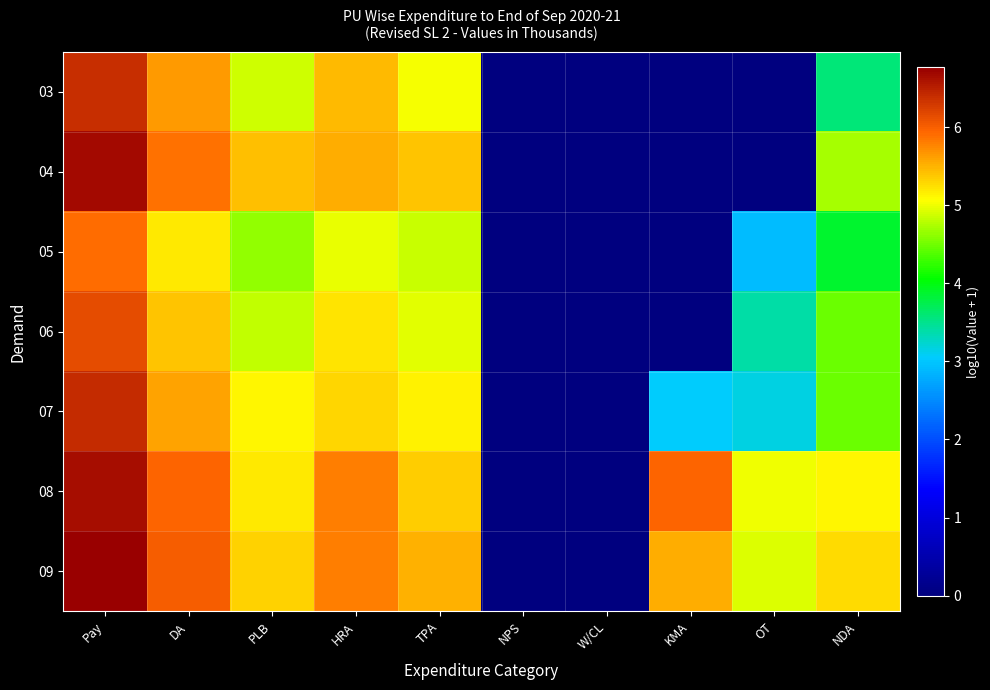

Reading left to right, extract all data points from this chart.

03: Pay=6.4	DA=5.6	PLB=4.9	HRA=5.5	TPA=5.0	NPS=0.0	W/CL=0.0	KMA=0.0	OT=0.0	NDA=3.6
04: Pay=6.7	DA=5.9	PLB=5.4	HRA=5.5	TPA=5.4	NPS=0.0	W/CL=0.0	KMA=0.0	OT=0.0	NDA=4.7
05: Pay=5.9	DA=5.2	PLB=4.7	HRA=5.0	TPA=4.8	NPS=0.0	W/CL=0.0	KMA=0.0	OT=2.9	NDA=3.9
06: Pay=6.2	DA=5.4	PLB=4.8	HRA=5.2	TPA=4.9	NPS=0.0	W/CL=0.0	KMA=0.0	OT=3.4	NDA=4.5
07: Pay=6.4	DA=5.6	PLB=5.1	HRA=5.3	TPA=5.1	NPS=0.0	W/CL=0.0	KMA=3.0	OT=3.2	NDA=4.5
08: Pay=6.6	DA=6.0	PLB=5.2	HRA=5.8	TPA=5.3	NPS=0.0	W/CL=0.0	KMA=6.0	OT=5.0	NDA=5.1
09: Pay=6.8	DA=6.0	PLB=5.3	HRA=5.8	TPA=5.5	NPS=0.0	W/CL=0.0	KMA=5.5	OT=4.9	NDA=5.3